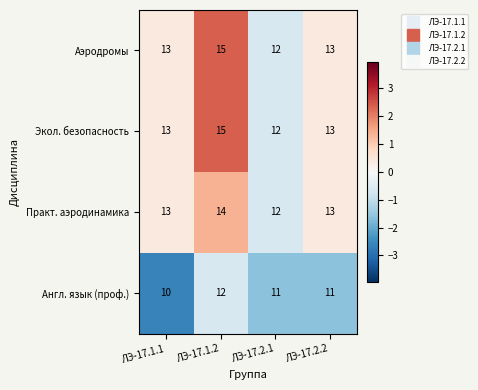

What is the sum of the Экол. безопасность values at ЛЭ-17.2.1 and ЛЭ-17.1.1?

25